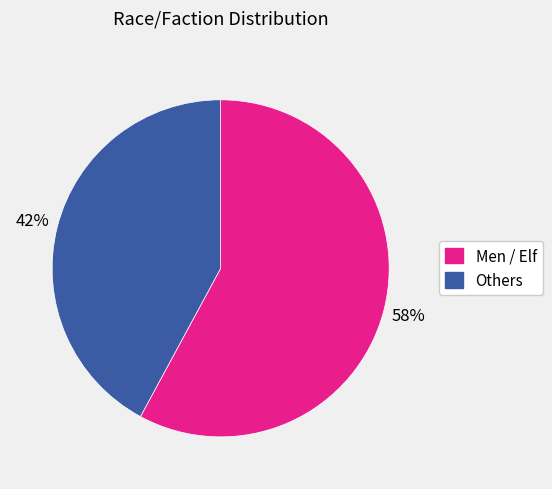

To the nearest percent, what is the average slice percentage?

50%